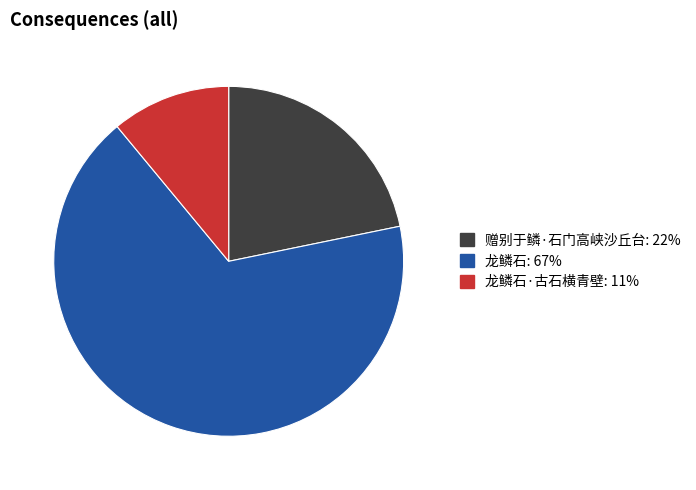

Approximately how many times larger is the value at 龙鳞石: 67% compared to 赠别于鳞·石门高峡沙丘台: 22%?

3.1